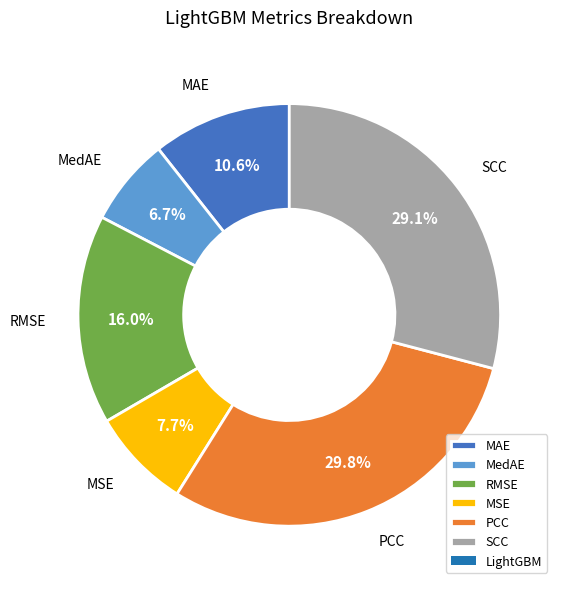

Which category has the smallest portion of the pie?

MedAE